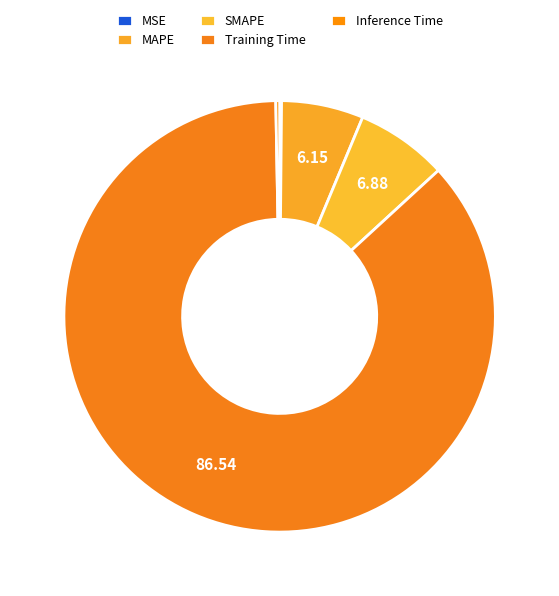

To the nearest percent, what is the difference between the largest and smallest slice percentages?

86%